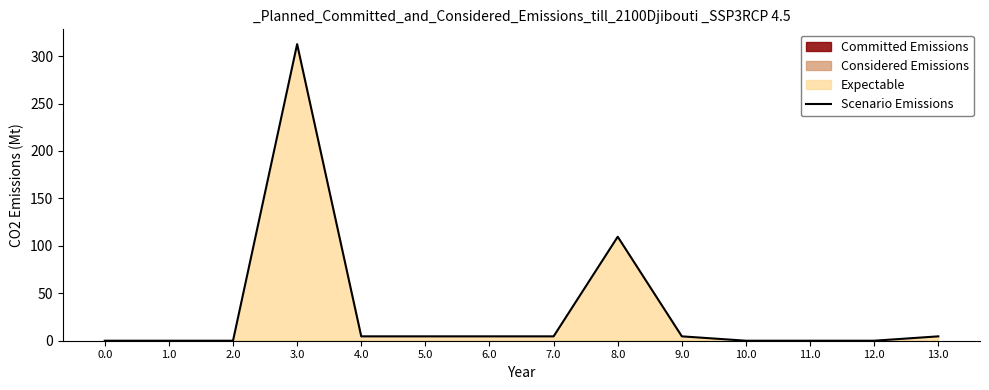

Rank the categories by value from highest to lowest.

3.0, 8.0, 4.0, 5.0, 6.0, 7.0, 9.0, 13.0, 0.0, 1.0, 2.0, 10.0, 11.0, 12.0